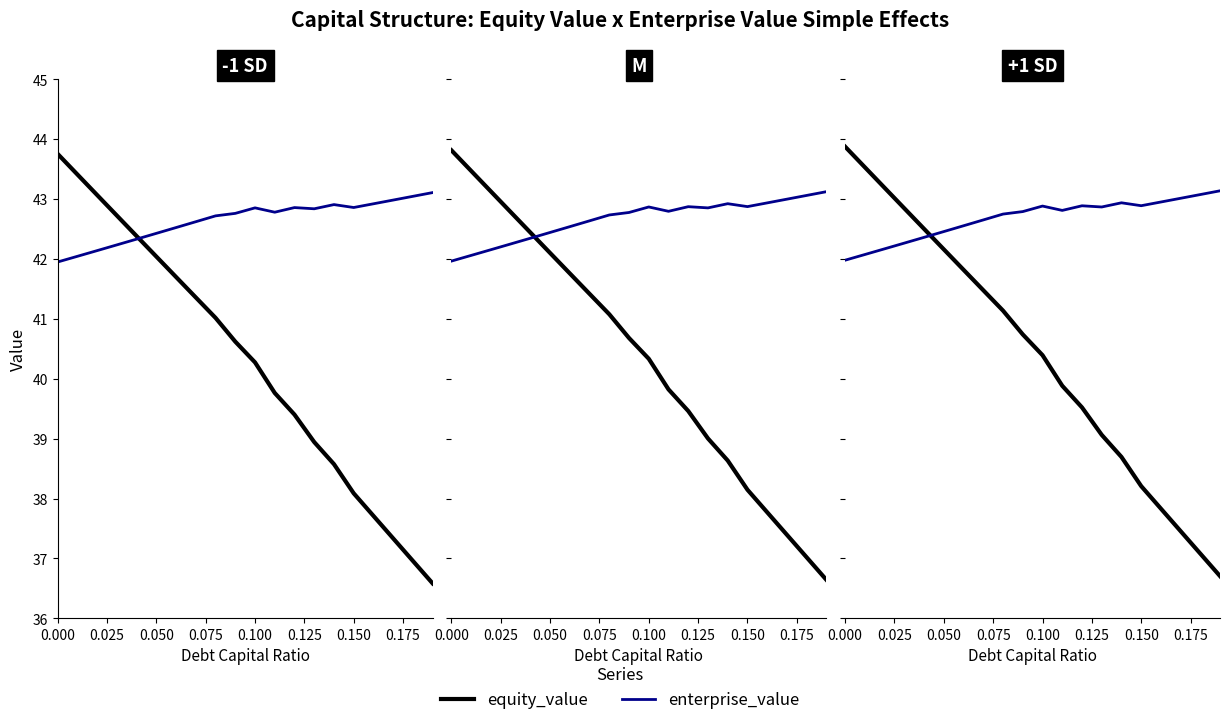

How many values in the equity_value series exceed 40?

11